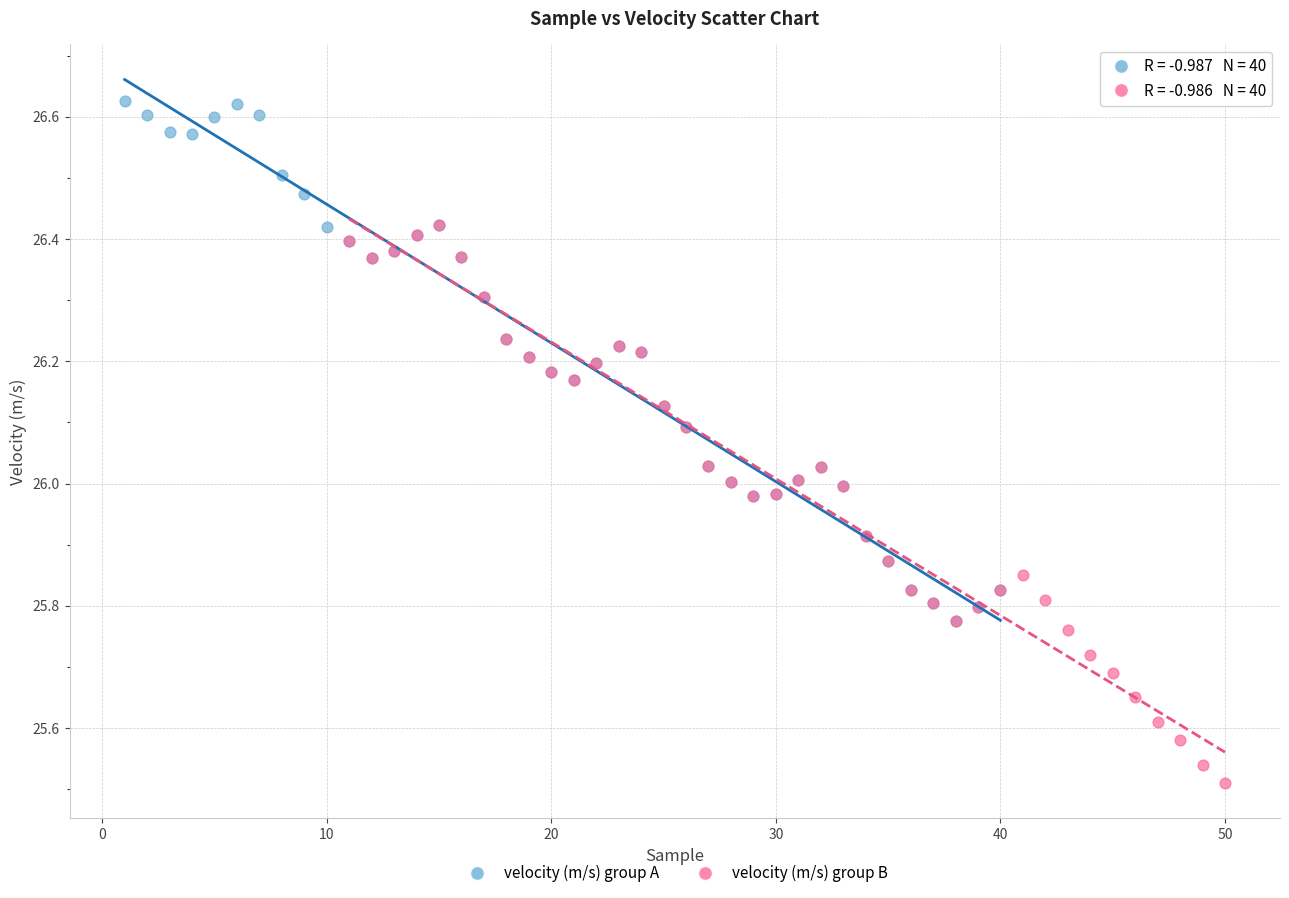

Which series contains the lowest Y value?

velocity (m/s) group B